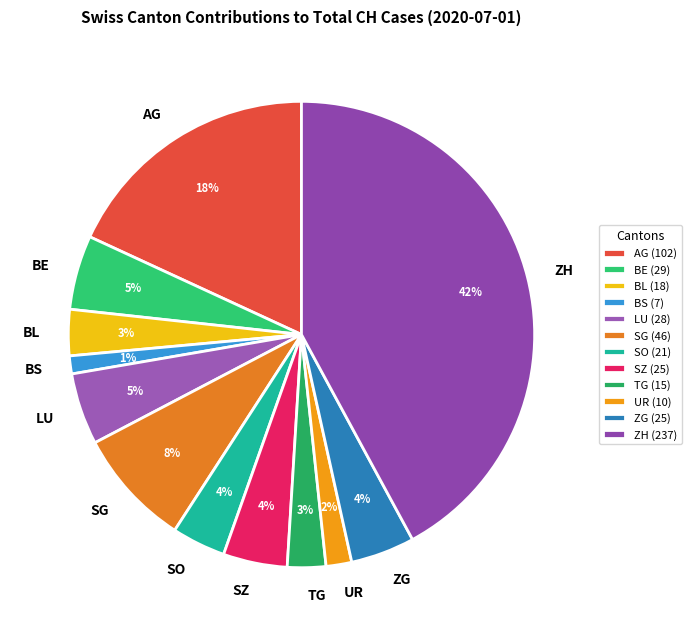

Does any single category account for the majority?

No